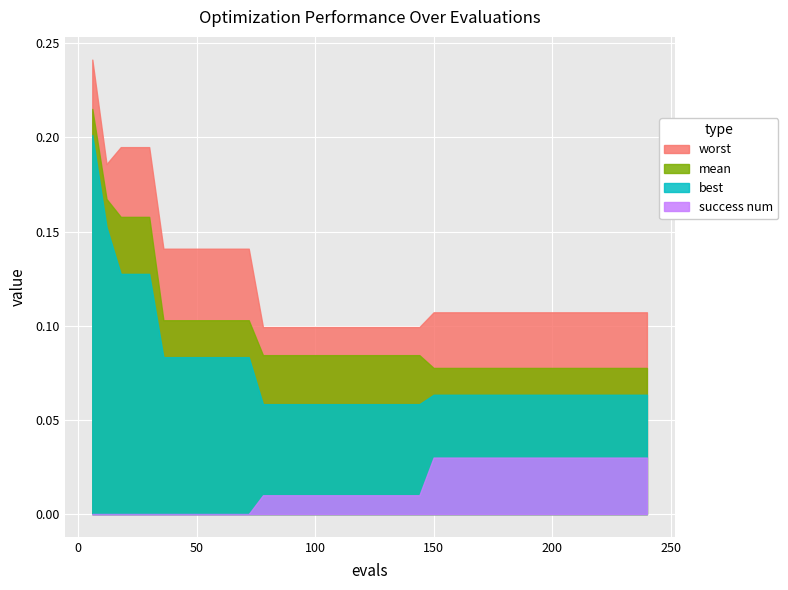

Does the chart display data point markers on the line(s)?

No